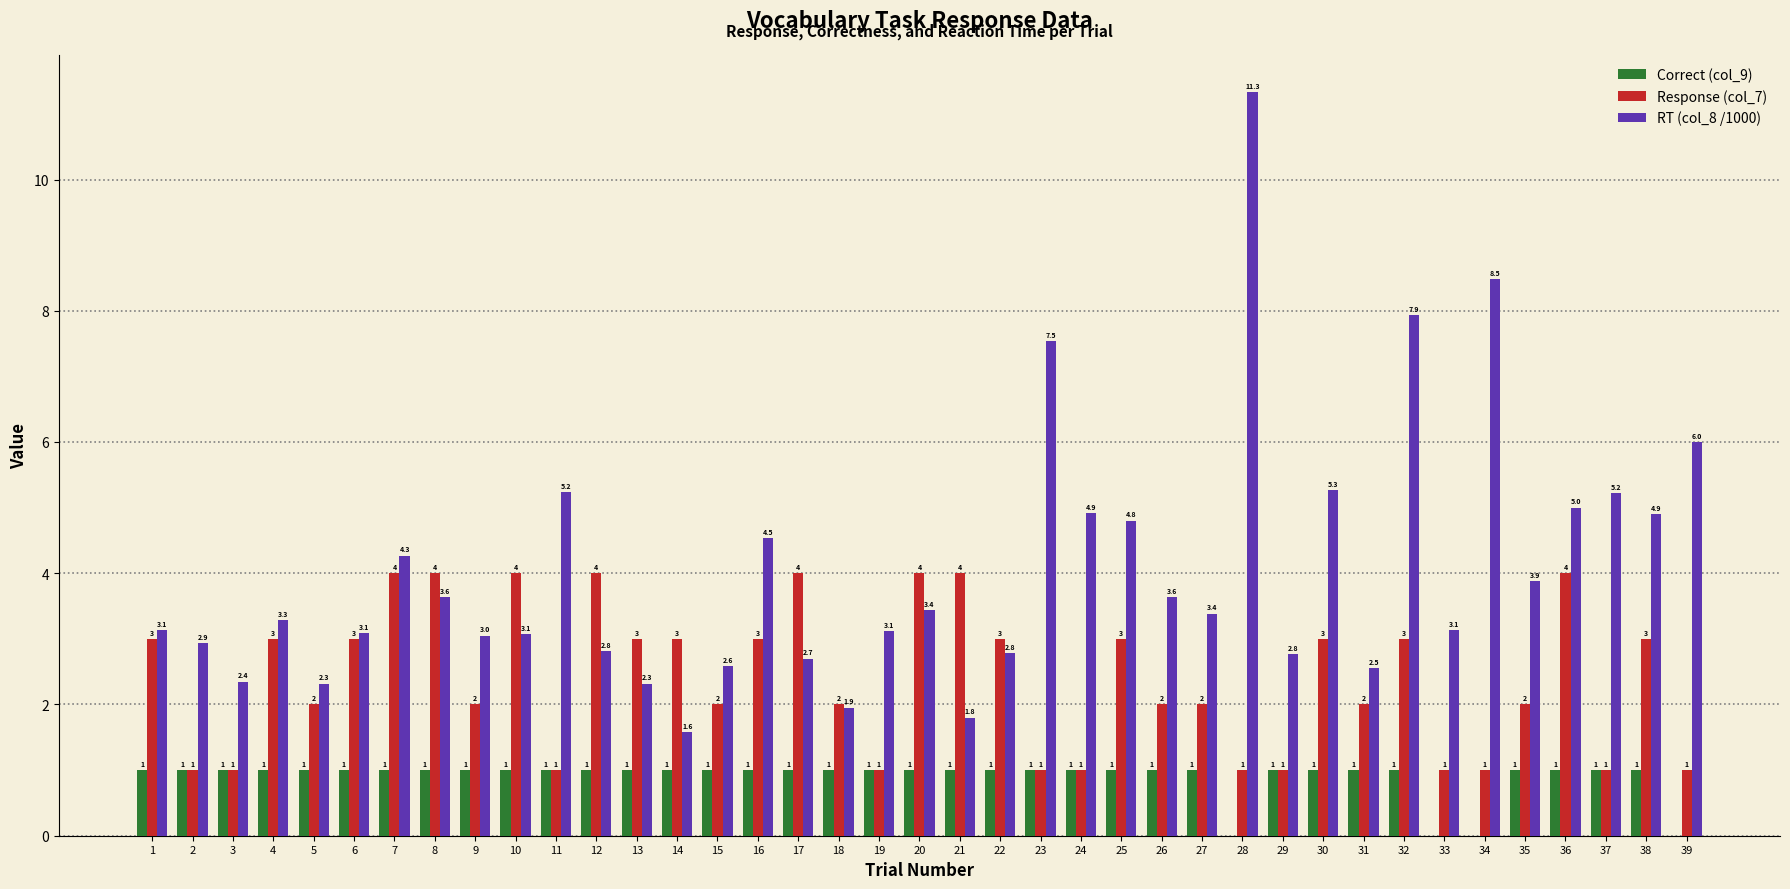

Is it true that RT (col_8 /1000) equals 3.4 at 27?

True